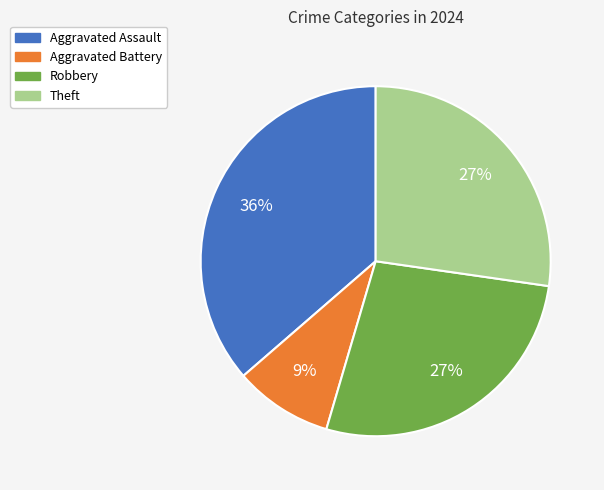

To the nearest percent, what is the difference between the largest and smallest slice percentages?

27%